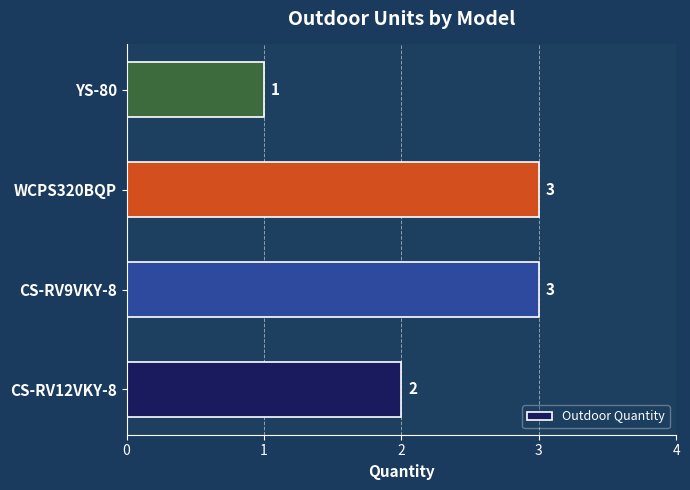

Between CS-RV12VKY-8 and WCPS320BQP, which is larger?

WCPS320BQP